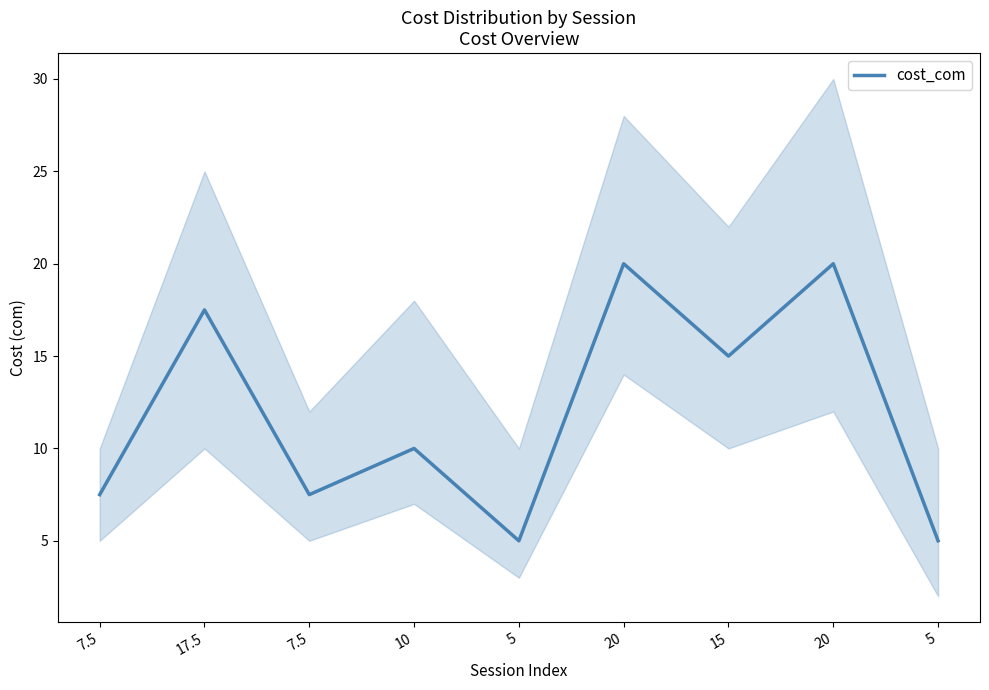

What is the value of the 2nd point from the left?

17.5